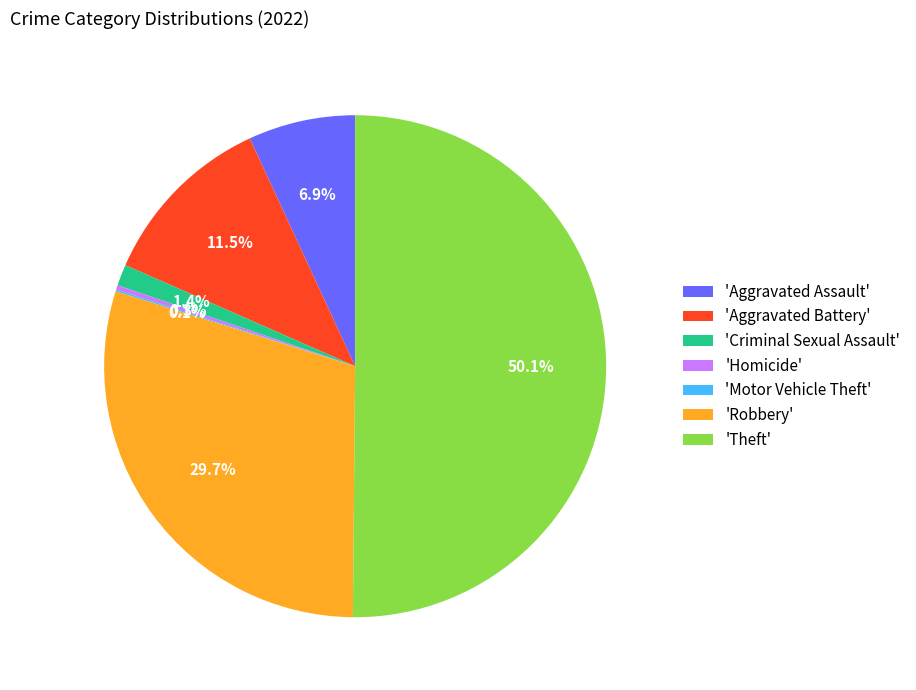

Does 'Aggravated Assault' account for over 50% of the chart?

No